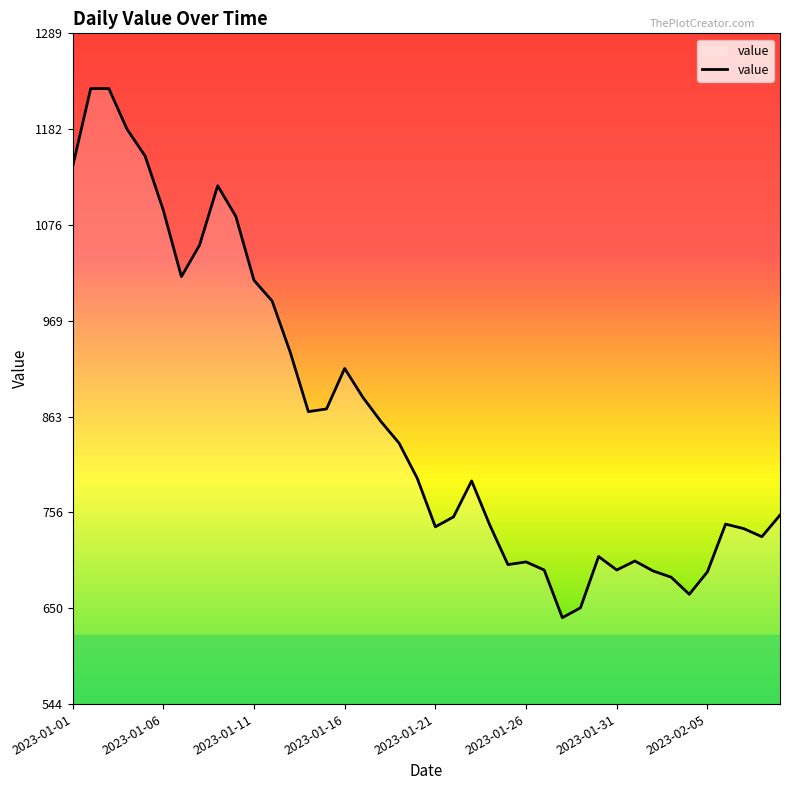

What is the difference between the maximum and minimum values?

588